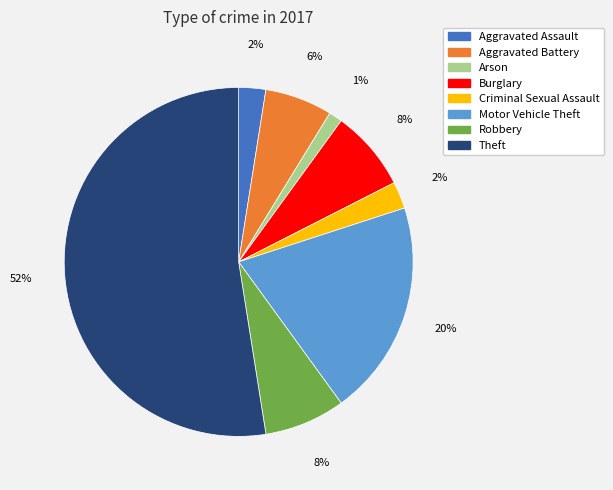

To the nearest percent, what percentage of the pie is Arson?

1%